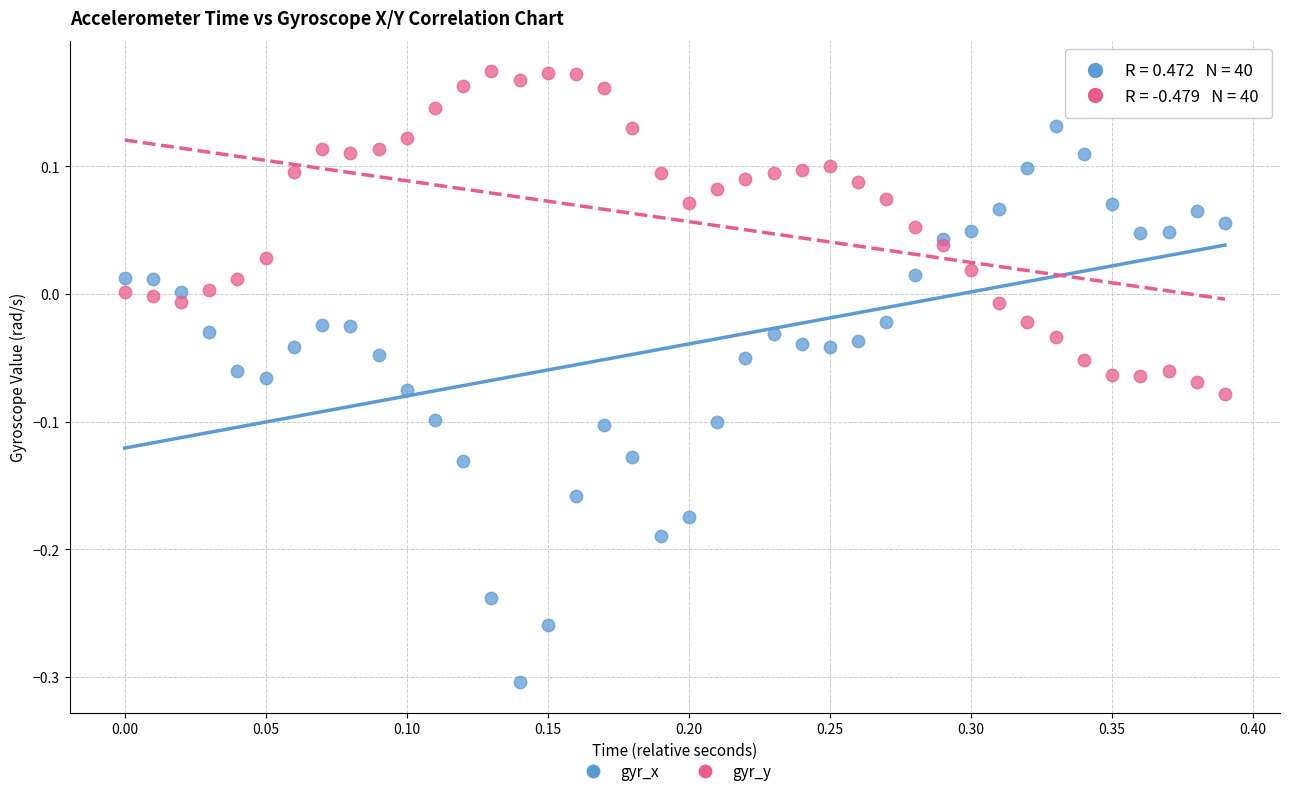

Which series has the widest spread of Y values?

gyr_x